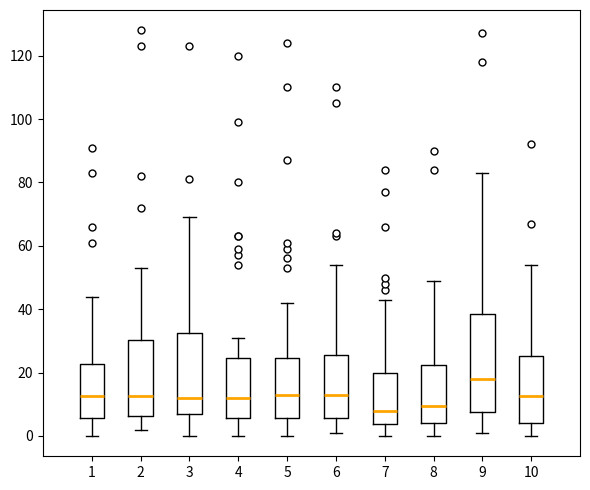

Which box's median line is the highest?

9